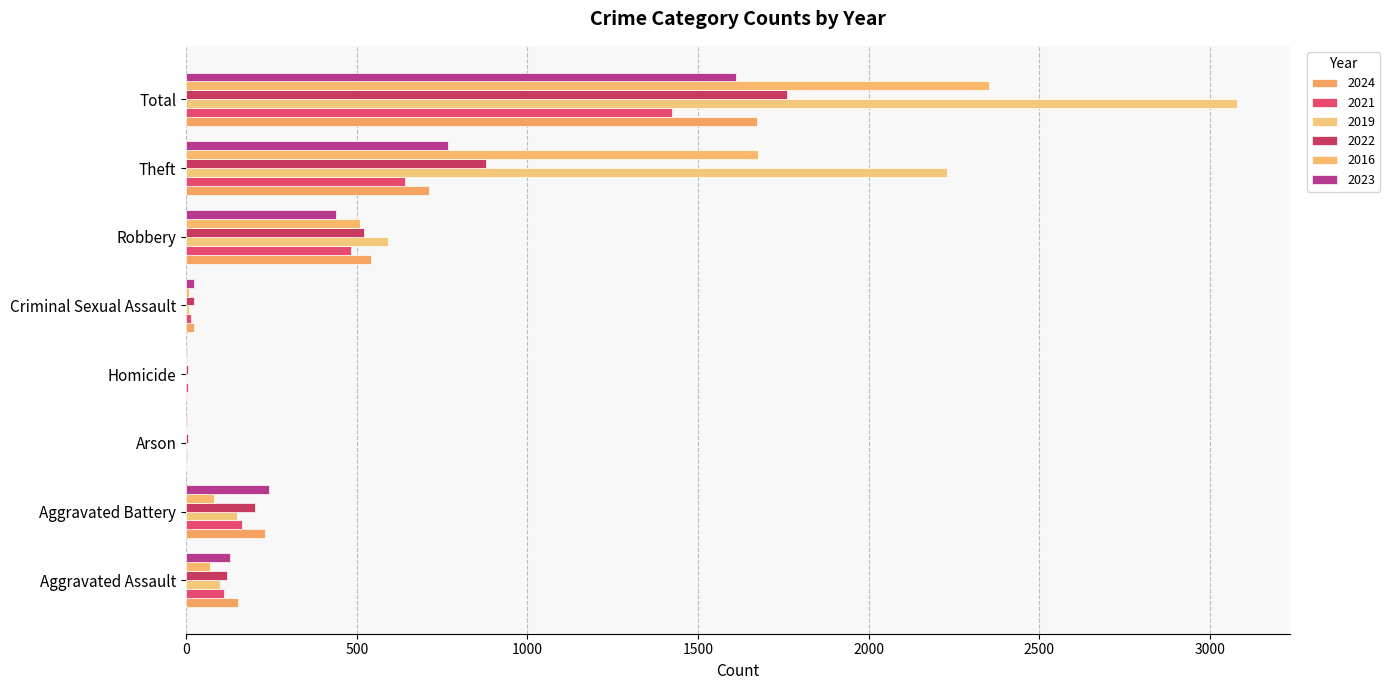

True or false: 2021 has a value of 264 at Aggravated Battery.

False